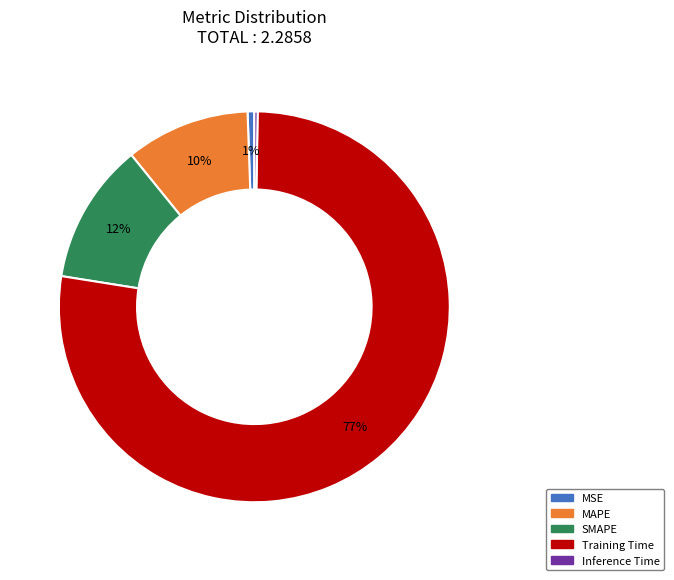

Combined, do SMAPE and Training Time account for over 50%?

Yes